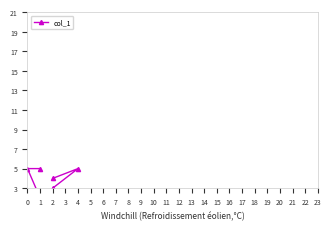

What is the minimum value shown in the chart?

2